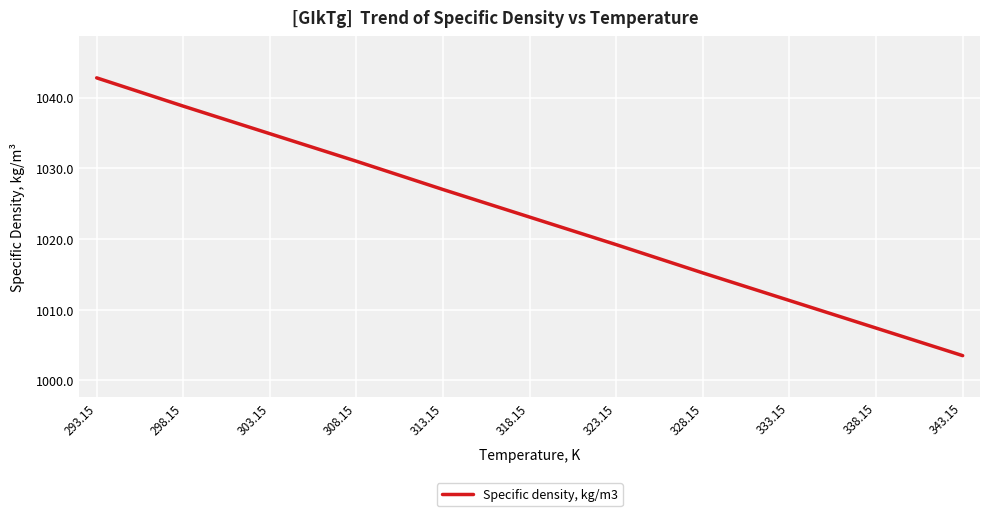

What position from the left is 308.15?

4